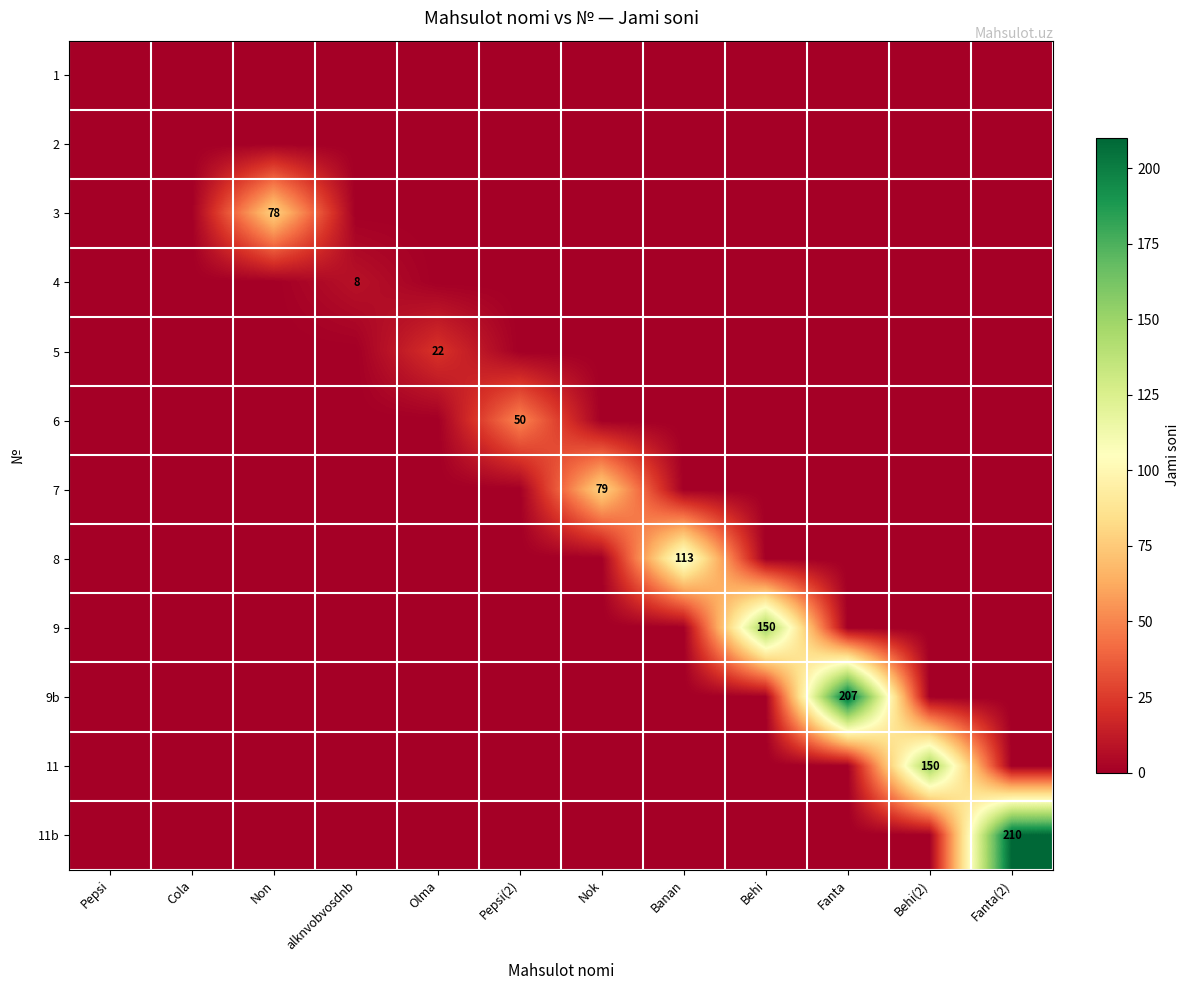

What is the difference between the maximum and second lowest values in the 5 series?

22